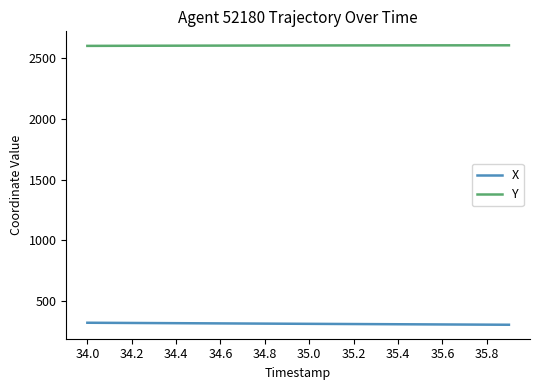

List the series in order of their overall mean, lowest first.

X, Y